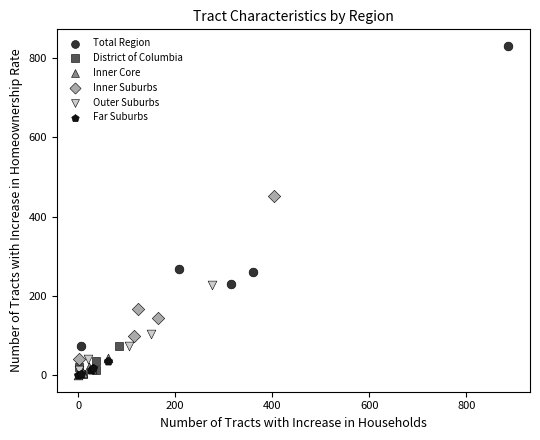

Which series contains the highest Y value?

Total Region